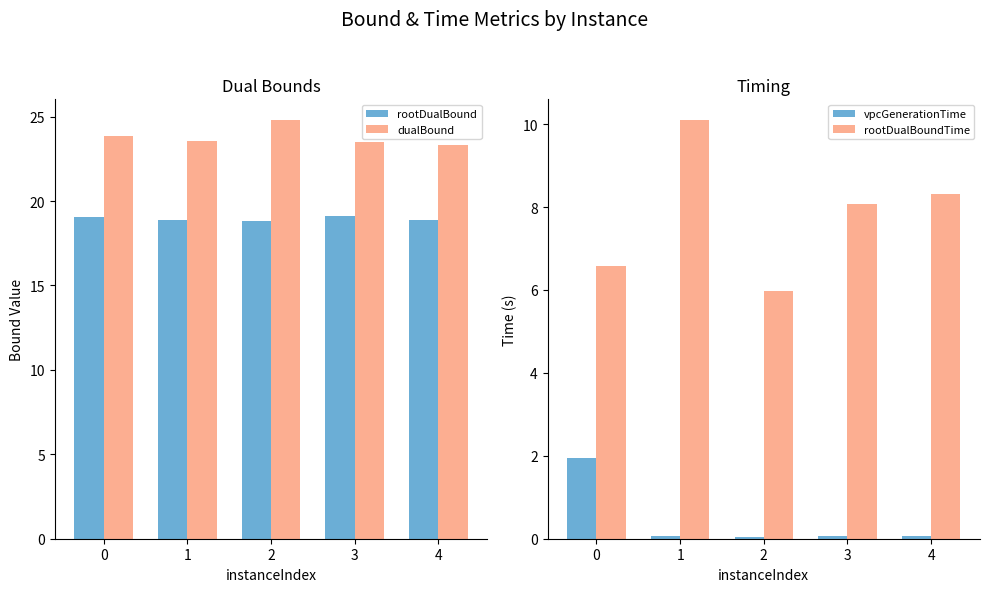

True or false: rootDualBound has a value of 34.2 at 0.

False